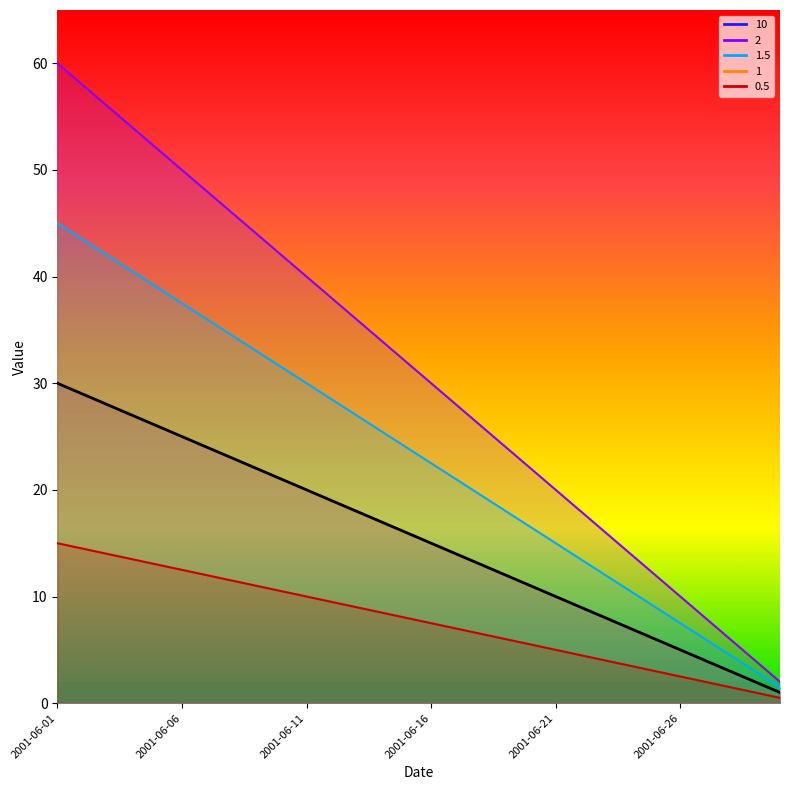

At which category is the sum across all series the highest?

2001-06-01